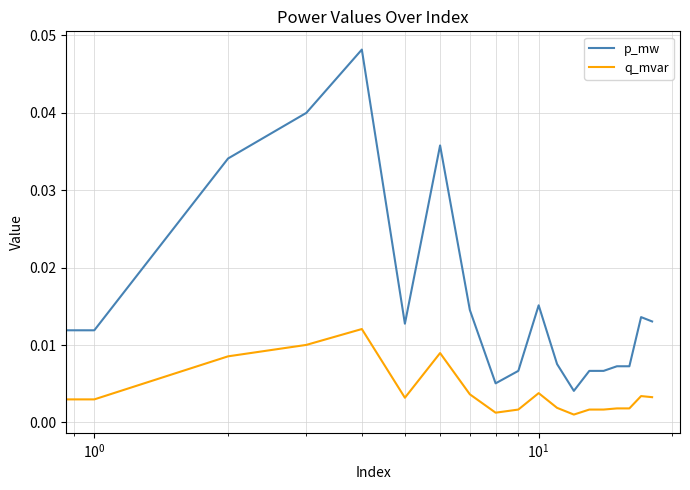

True or false: p_mw and q_mvar intersect in this chart.

False